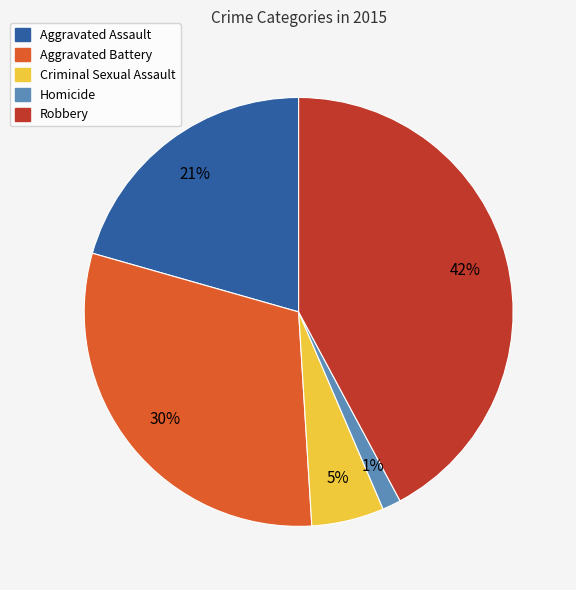

To the nearest percent, what is the average slice percentage?

20%